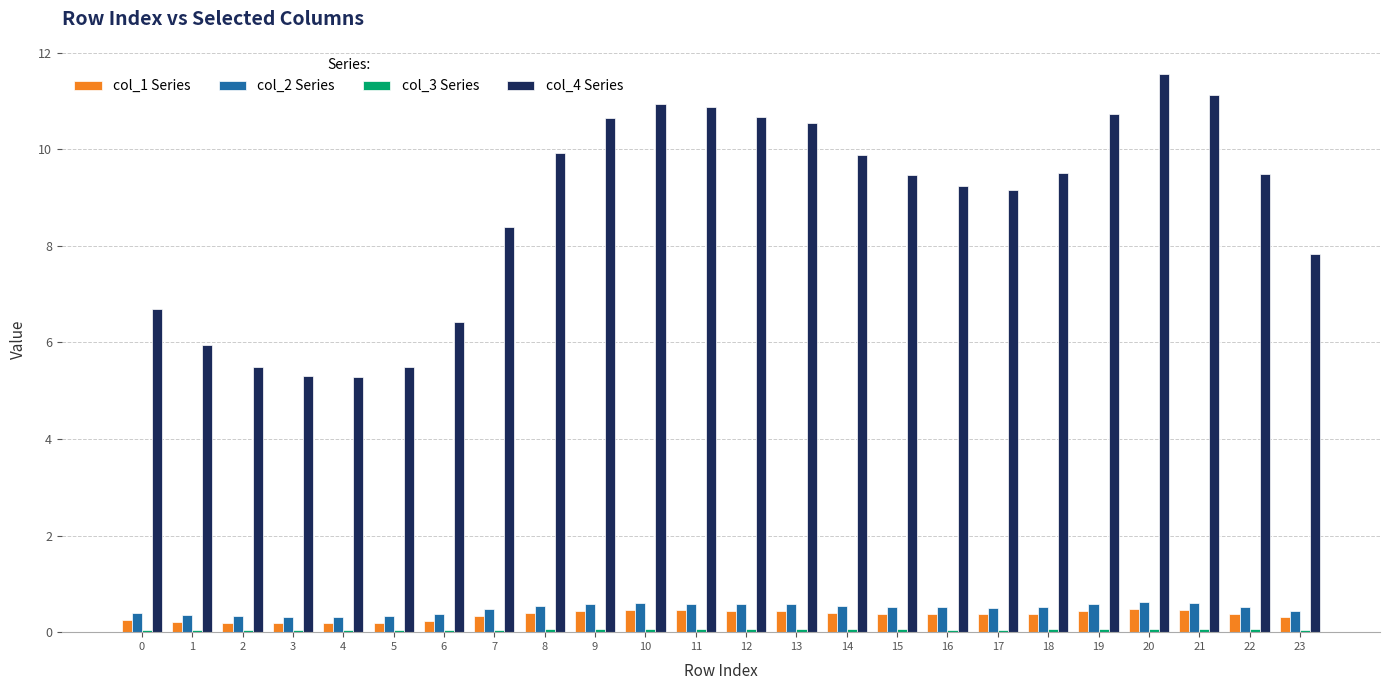

Which series has the widest spread of values?

col_4 Series